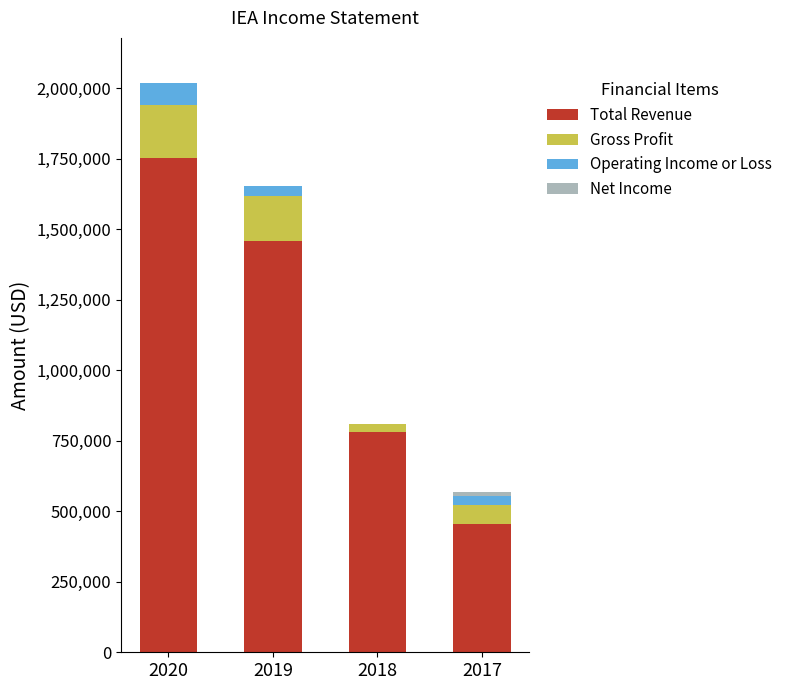

What is the maximum value for Total Revenue?

1752900